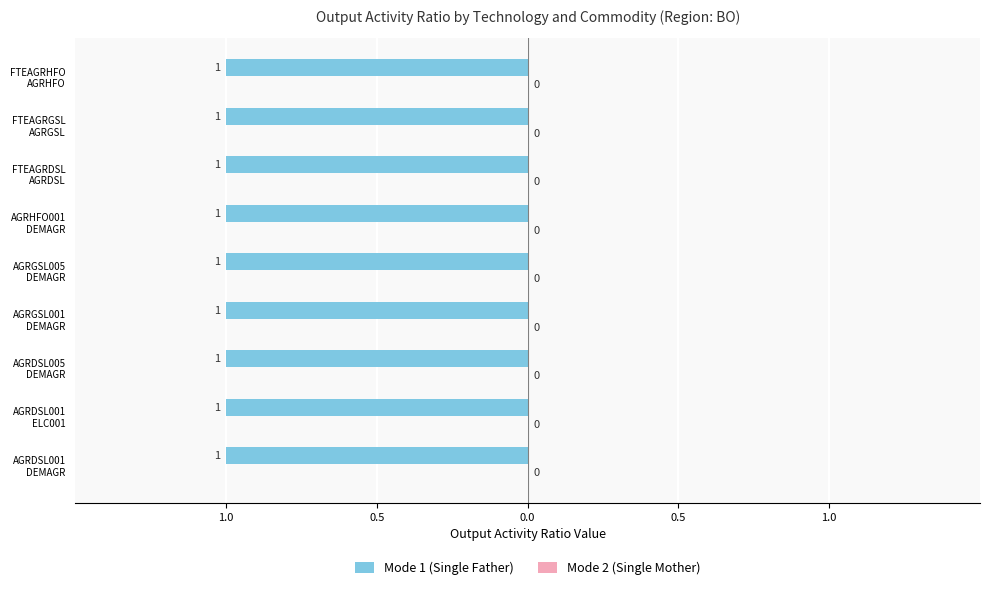

Reading left to right, list all the values displayed in this chart.

Mode 1 (Single Father): AGRDSL001
DEMAGR=1	AGRDSL001
ELC001=1	AGRDSL005
DEMAGR=1	AGRGSL001
DEMAGR=1	AGRGSL005
DEMAGR=1	AGRHFO001
DEMAGR=1	FTEAGRDSL
AGRDSL=1	FTEAGRGSL
AGRGSL=1	FTEAGRHFO
AGRHFO=1
Mode 2 (Single Mother): AGRDSL001
DEMAGR=0	AGRDSL001
ELC001=0	AGRDSL005
DEMAGR=0	AGRGSL001
DEMAGR=0	AGRGSL005
DEMAGR=0	AGRHFO001
DEMAGR=0	FTEAGRDSL
AGRDSL=0	FTEAGRGSL
AGRGSL=0	FTEAGRHFO
AGRHFO=0